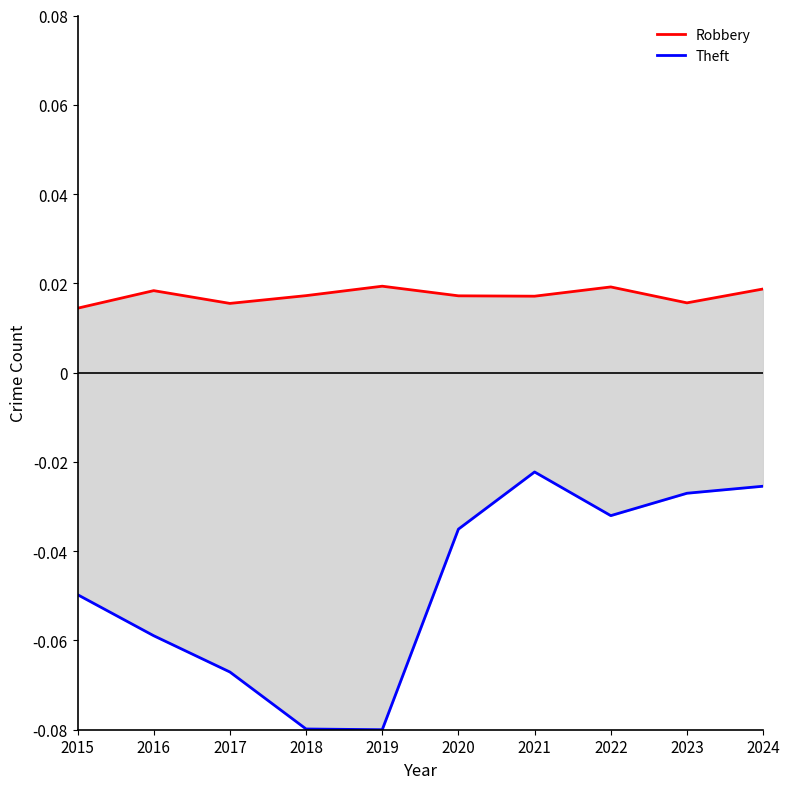

Between 2020 and 2022, which is larger?

2022